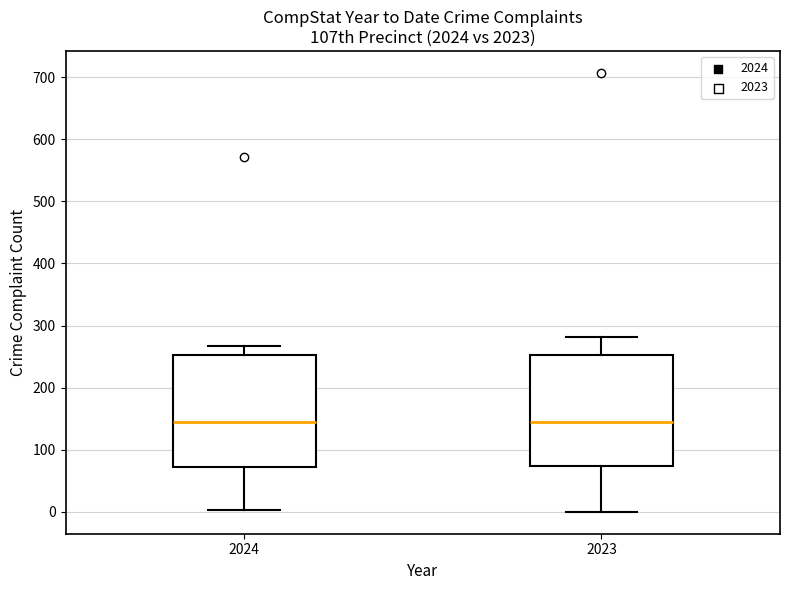

Reading left to right, transcribe this box plot: for each box, give where its median line is, the range the box spans, and where its two whiskers end, as read against the y-axis. The values are not printed on the chart, so give them approximately, as read against the axis.

2024: median 150, box 70 to 250, whiskers 0 to 270
2023: median 140, box 70 to 250, whiskers 0 to 280